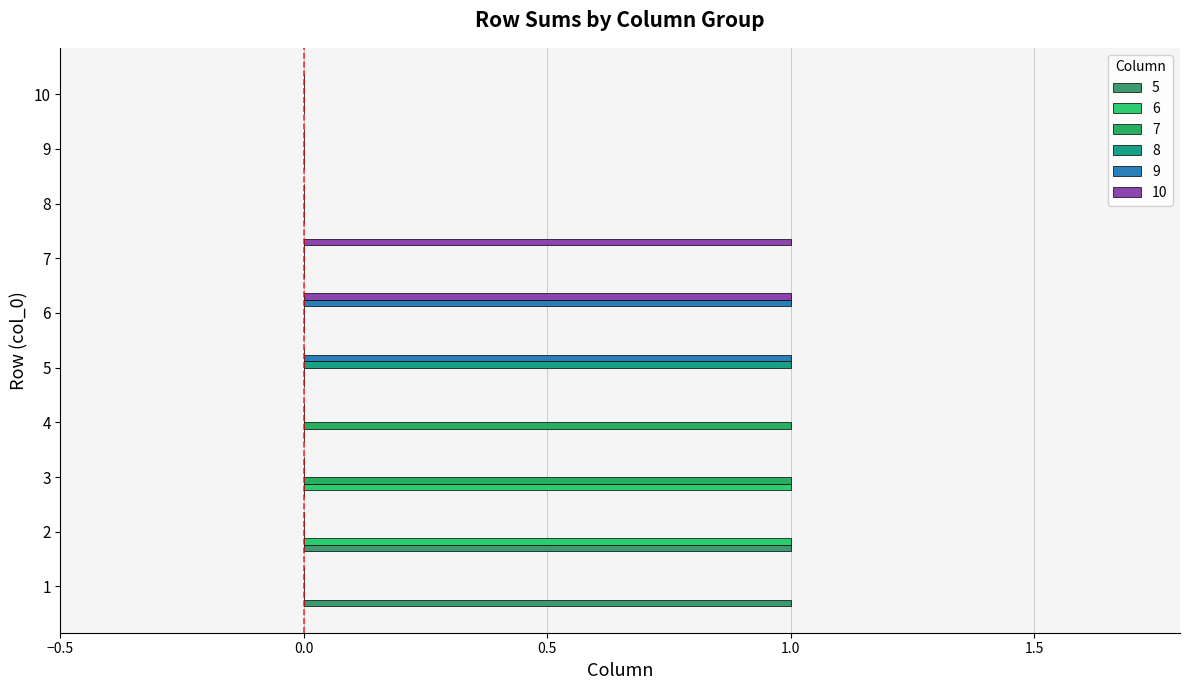

Which category has the highest value across all series?

1